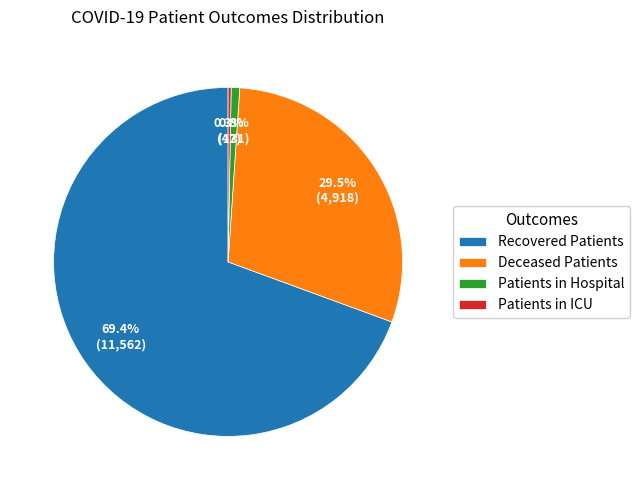

Is there any slice that represents more than half of the pie?

Yes